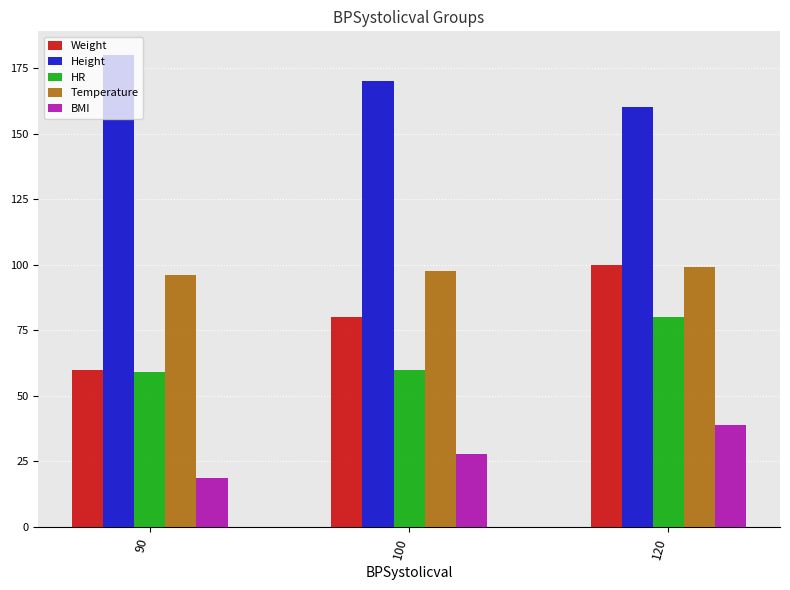

How many data points in BMI are above 27?

2